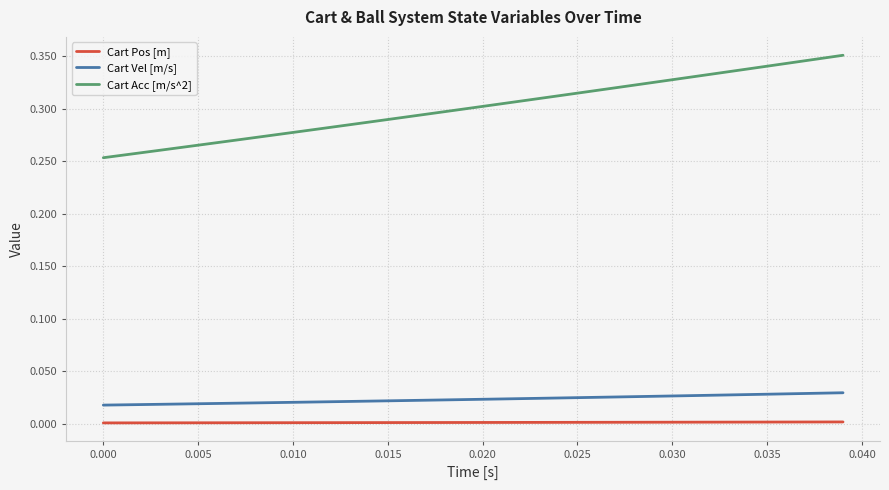

Does the chart have visible grid lines?

Yes